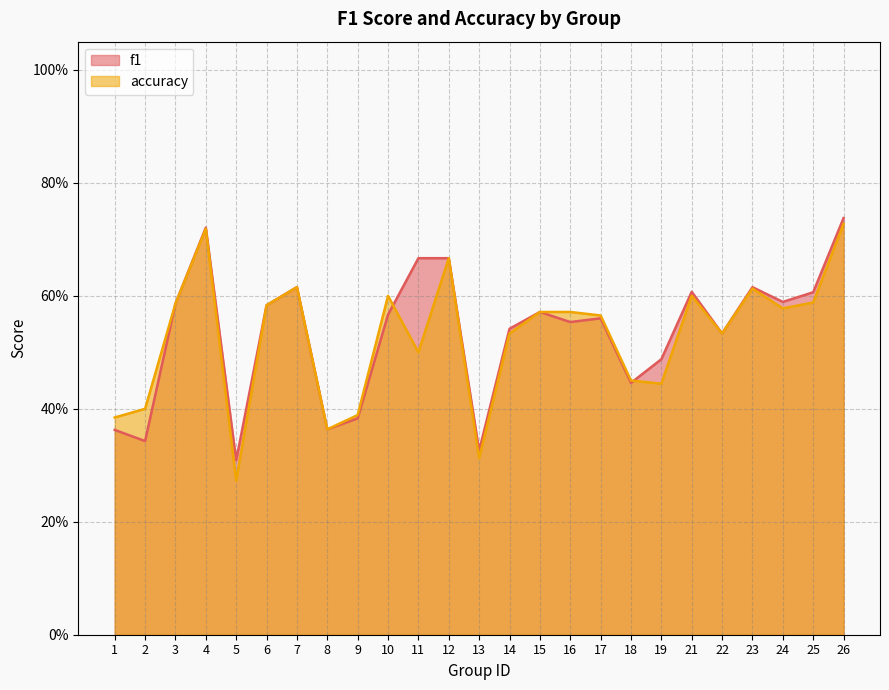

What is the value of the accuracy point at the 19th from the left?

0.4